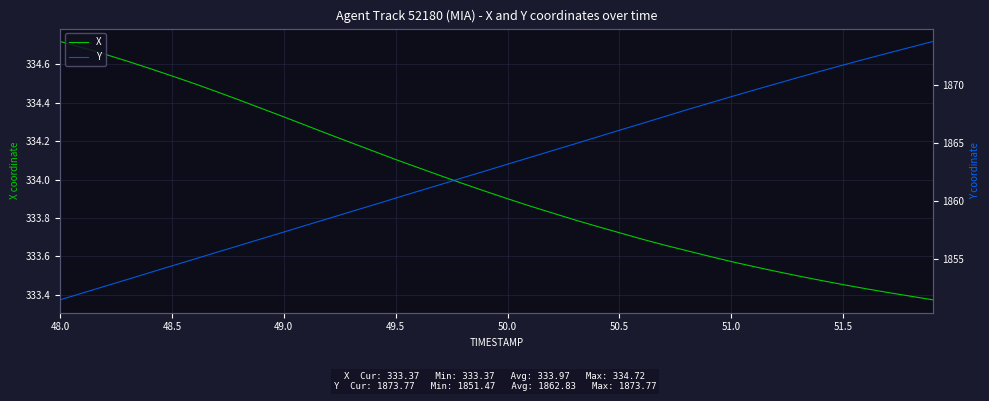

Which series has the widest spread of values?

Y